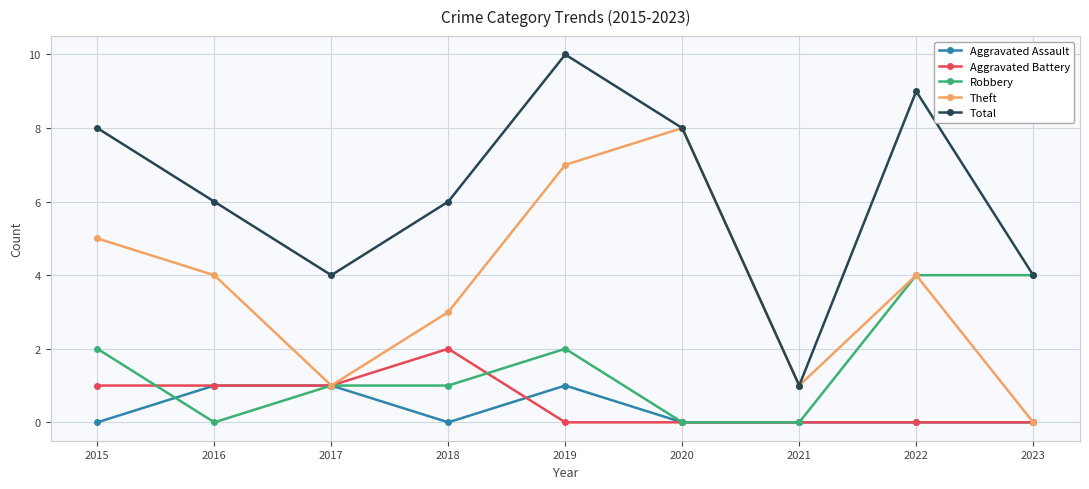

True or false: Total has more than 0 interior local peaks.

True